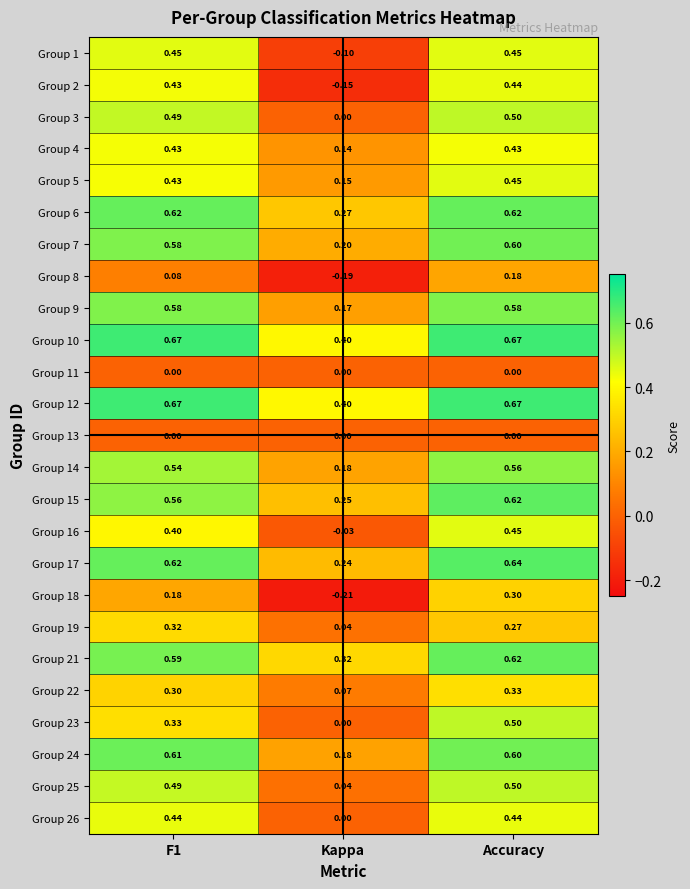

Which label corresponds to the smallest value in the chart?

Kappa